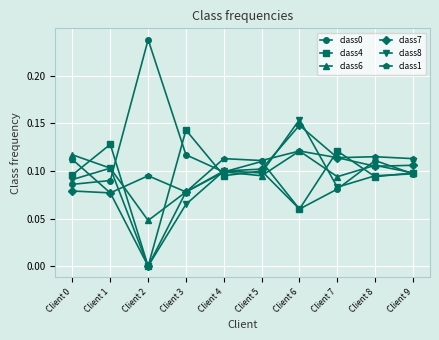

Where is the first local minimum for class1?

Client 1